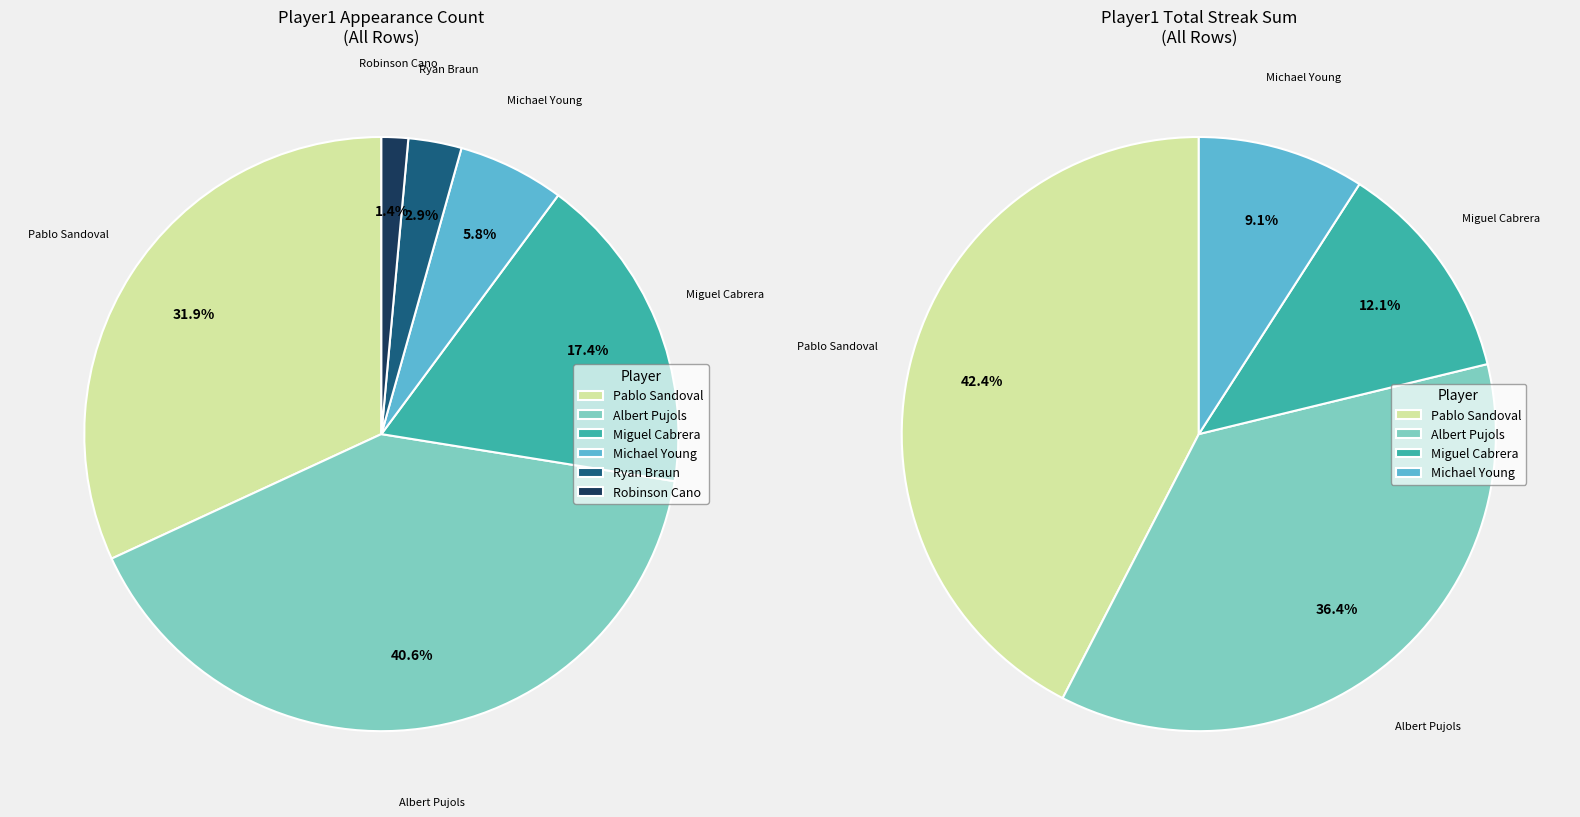

What is the largest slice in the pie chart?

Albert Pujols